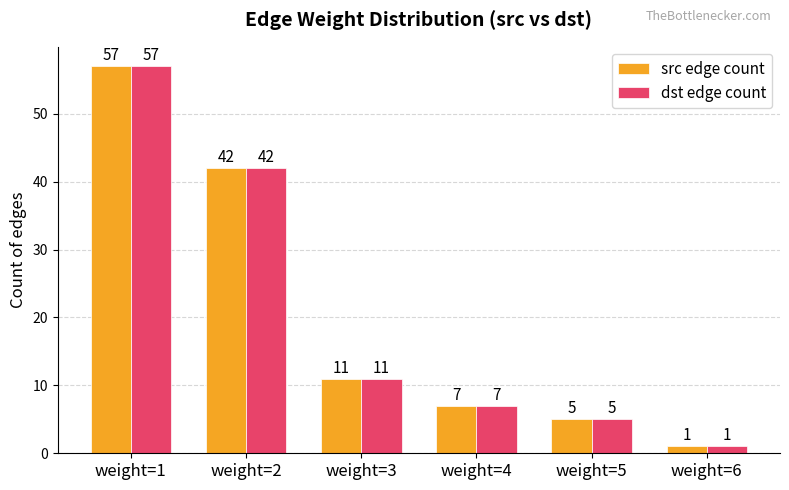

Reading right to left, what are all the values shown in this chart?

src edge count: weight=6=1	weight=5=5	weight=4=7	weight=3=11	weight=2=42	weight=1=57
dst edge count: weight=6=1	weight=5=5	weight=4=7	weight=3=11	weight=2=42	weight=1=57